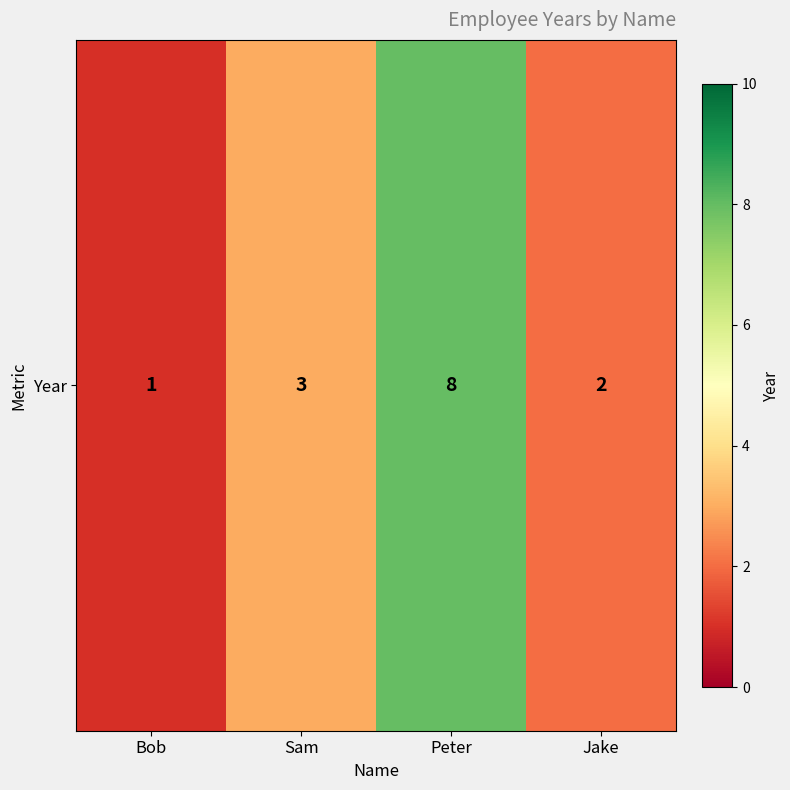

What is the ratio of the value at Peter to the value at Jake?

4.0